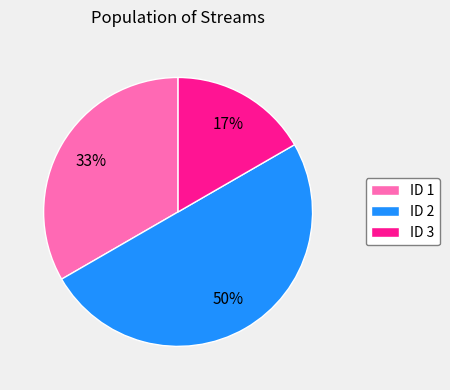

Does ID 1 account for over 50% of the chart?

No